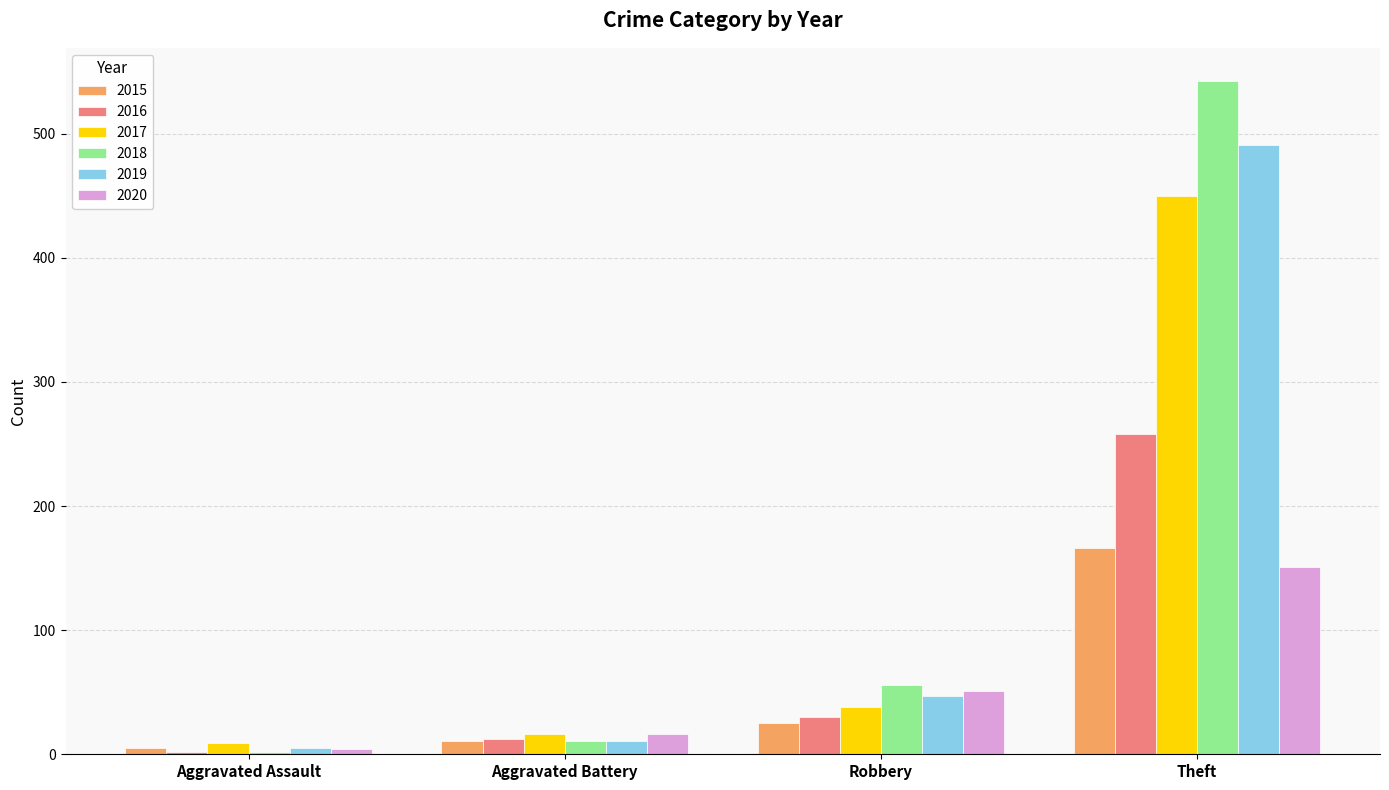

Count the number of categories in the chart.

4